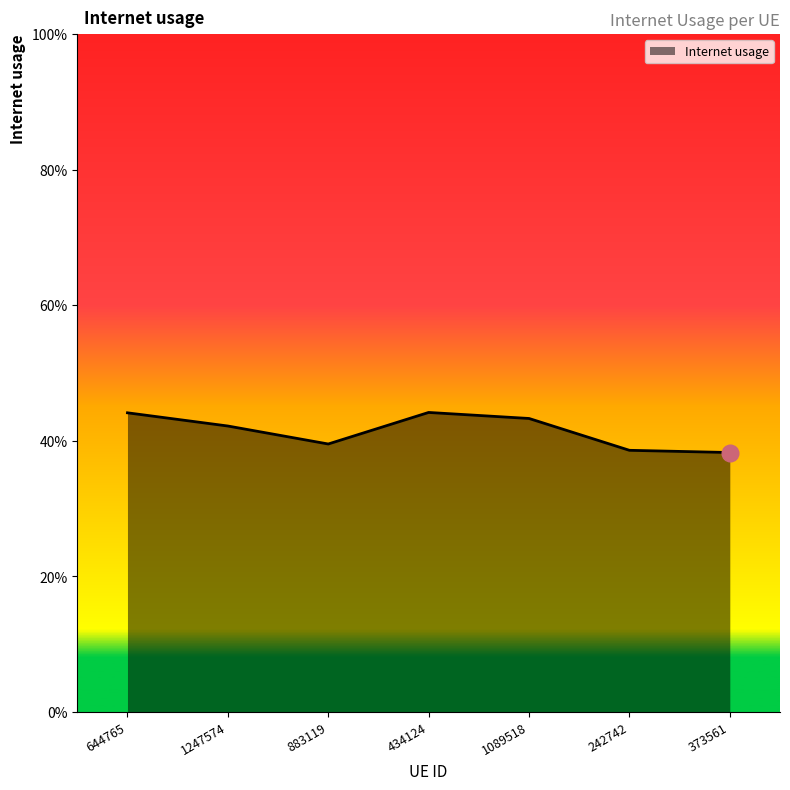

List the labels in order of value, smallest first.

373561, 242742, 883119, 1247574, 1089518, 644765, 434124